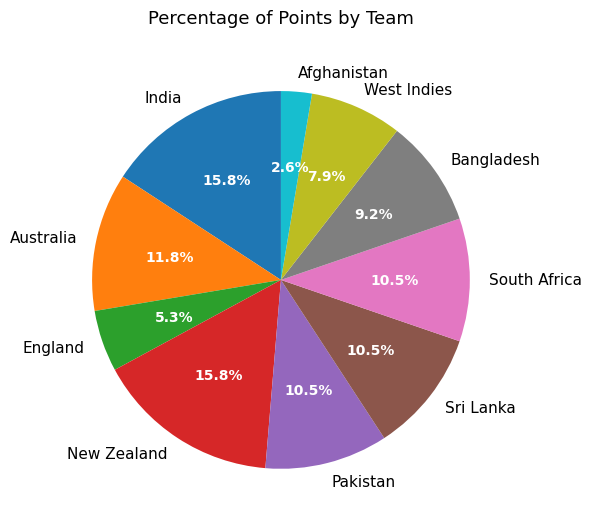

Which slice is the smallest?

Afghanistan